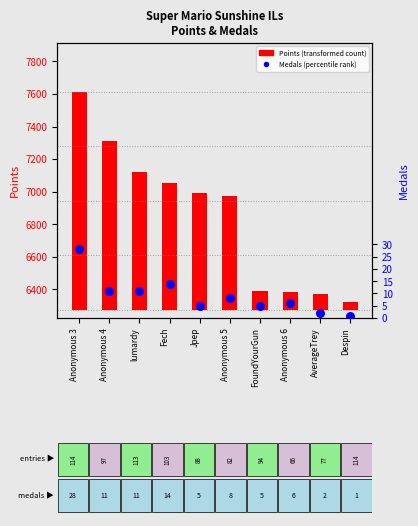

Which series contains the highest Y value?

Points (transformed count)